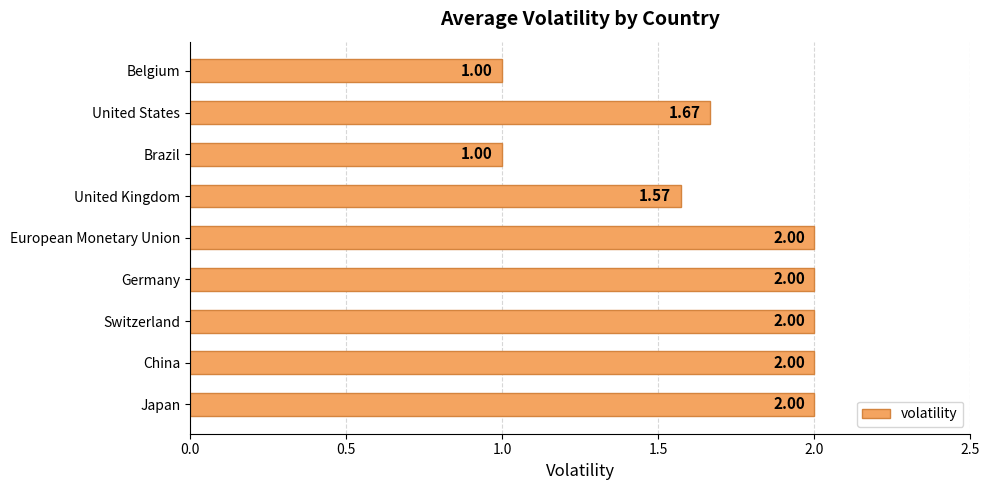

Between United States and Germany, which is larger?

Germany